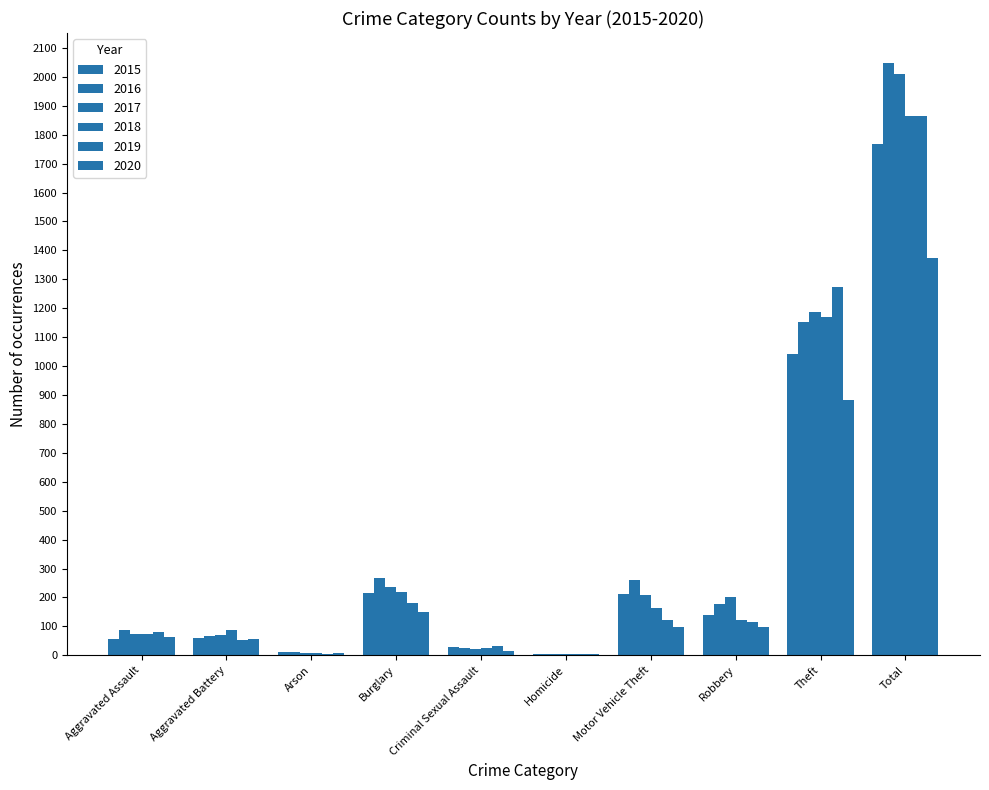

Where does the 2019 series first go above 116?

Burglary